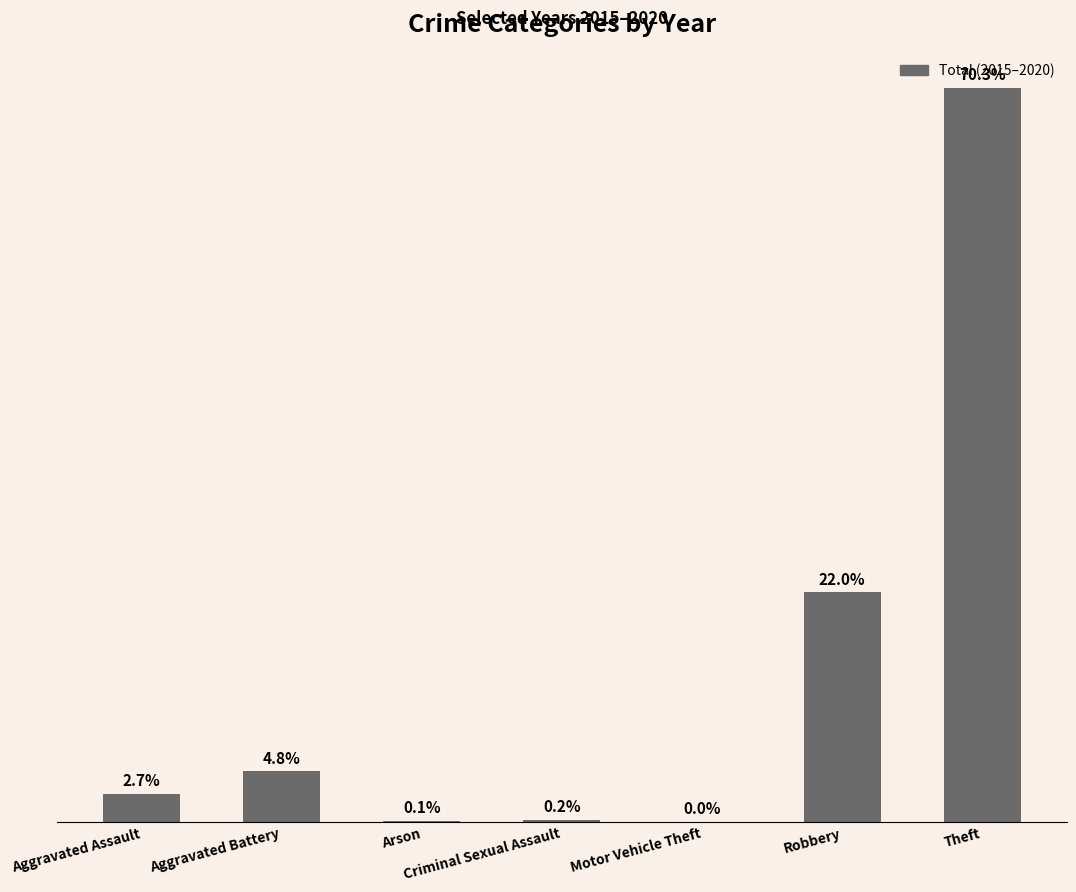

True or false: the data shows 2 at Arson.

True